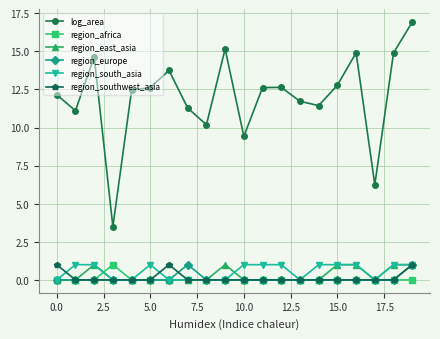

Which series has the largest total across all categories?

log_area